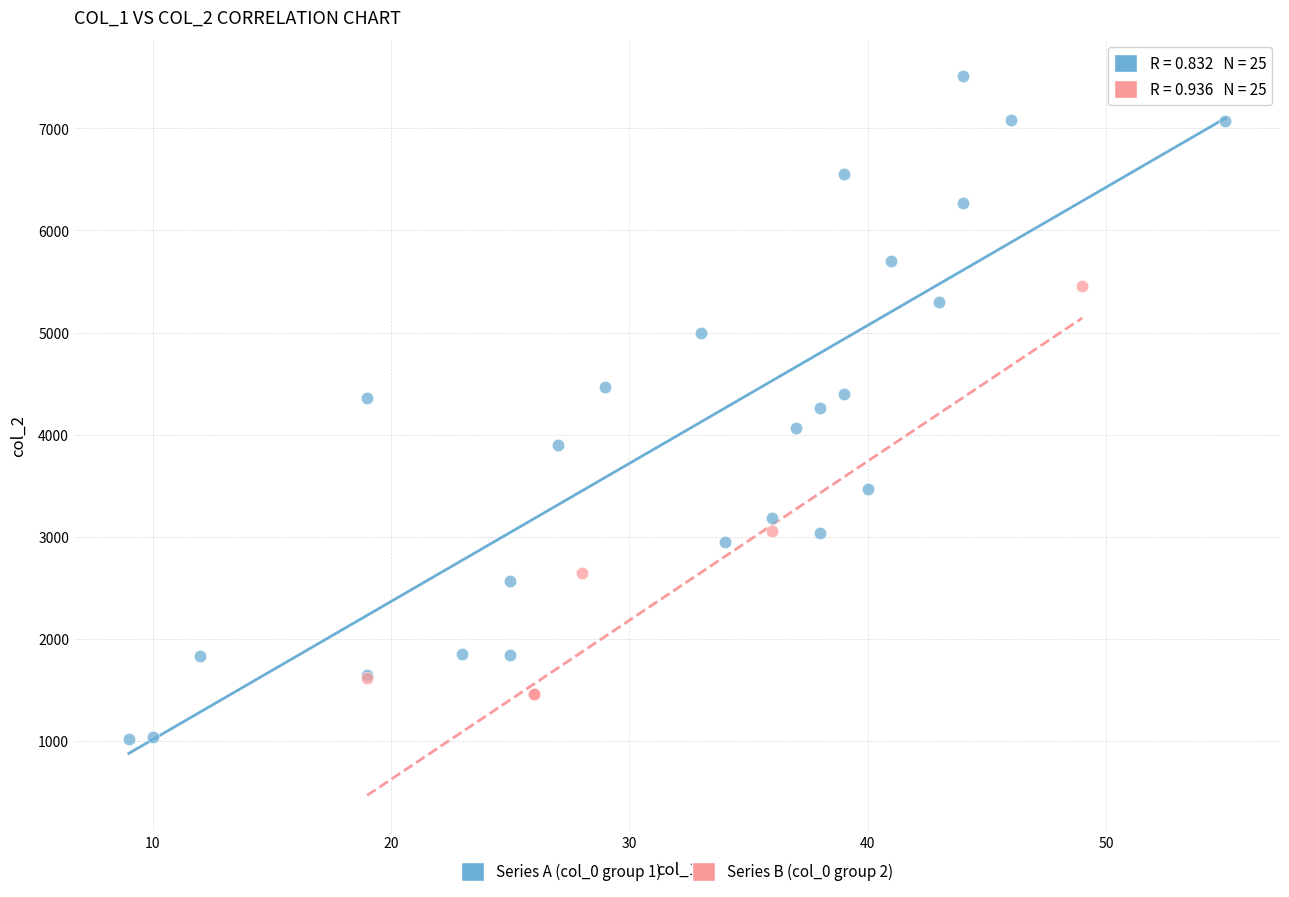

Which series has the widest spread of Y values?

Series A (col_0 group 1)